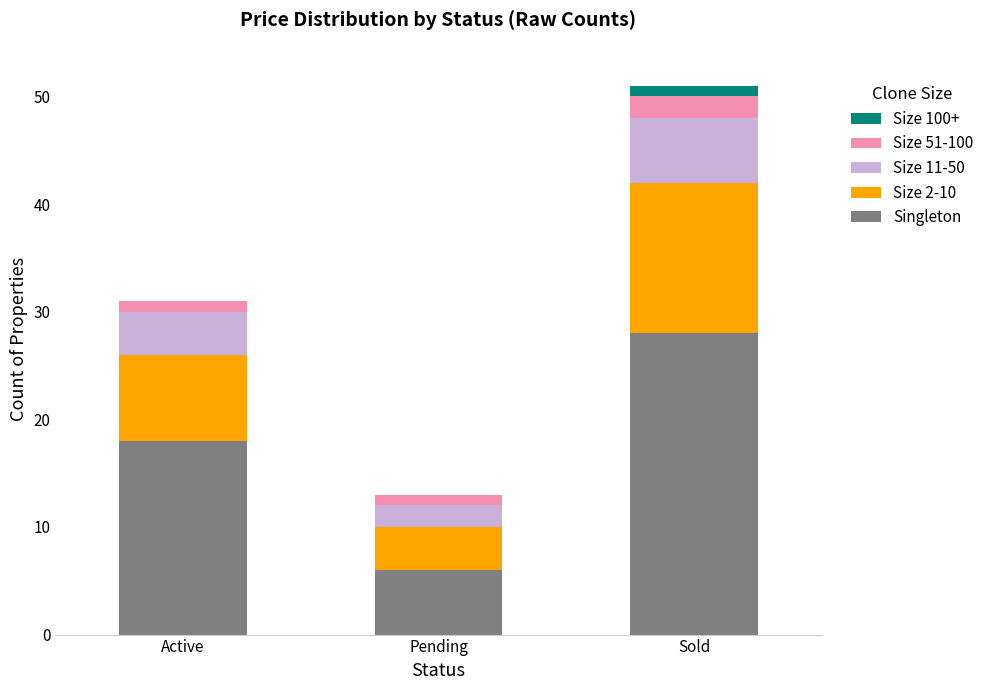

What is the highest value of the Singleton series?

28